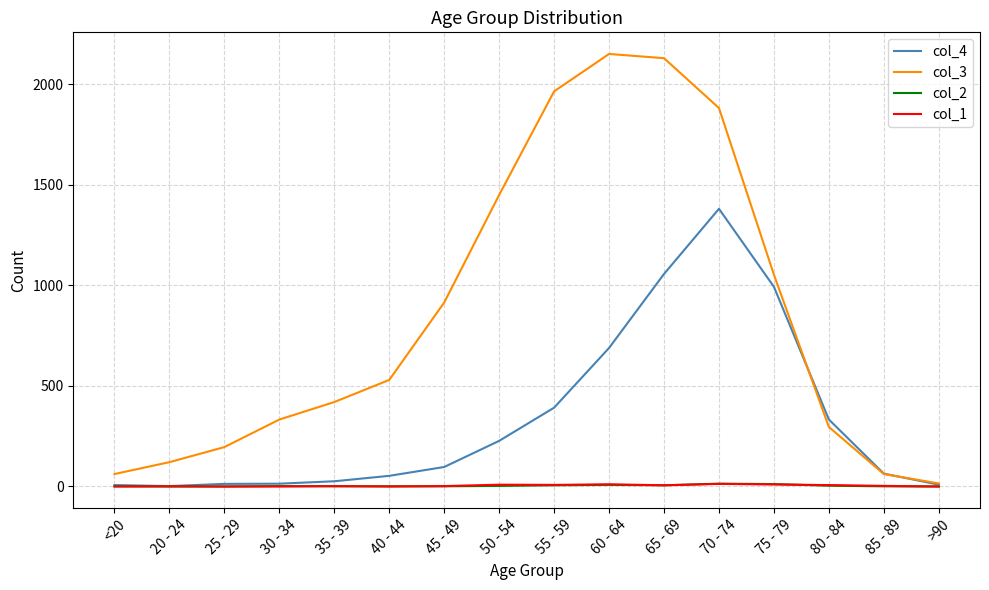

What is the spread (max minus min) of values at 65 - 69?

2124